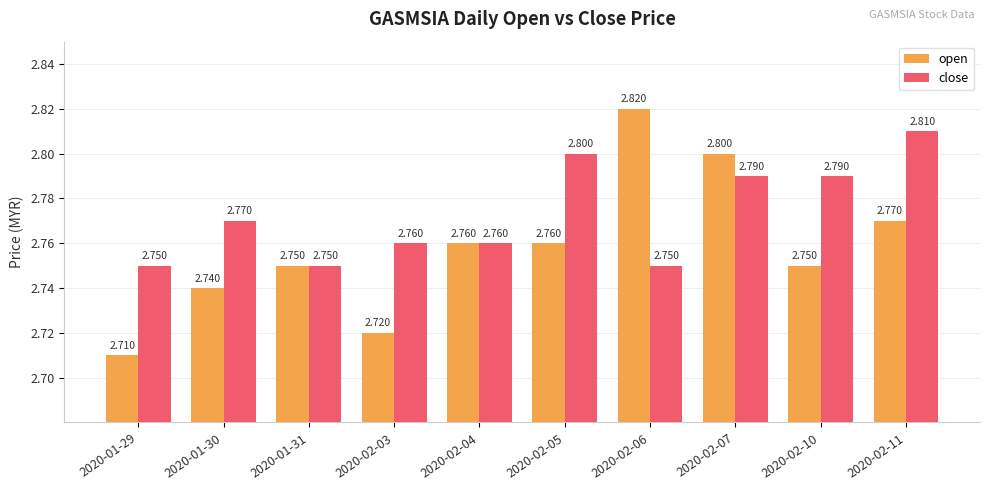

At which label does open reach its minimum?

2020-01-29